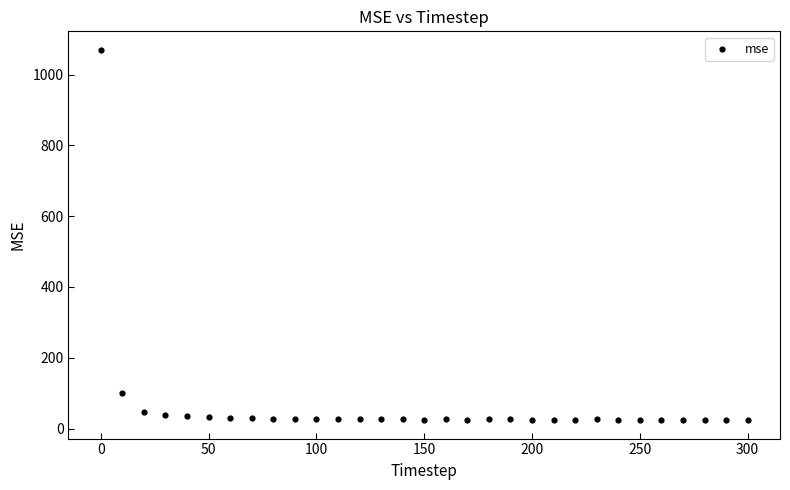

What is the range of X values (max minus min)?

300.0